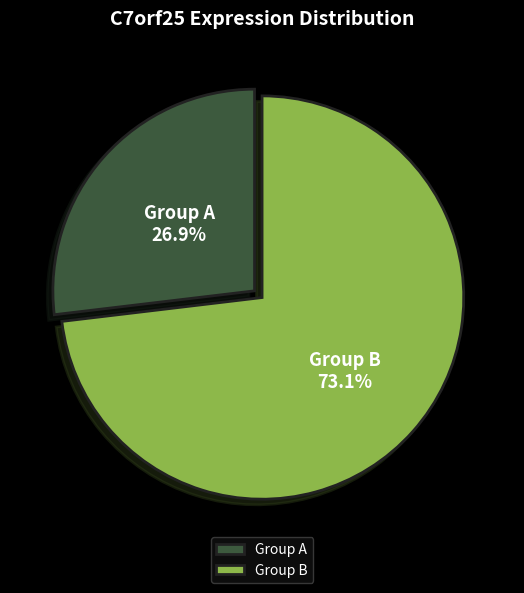

Between Group A and Group B, which is larger?

Group B